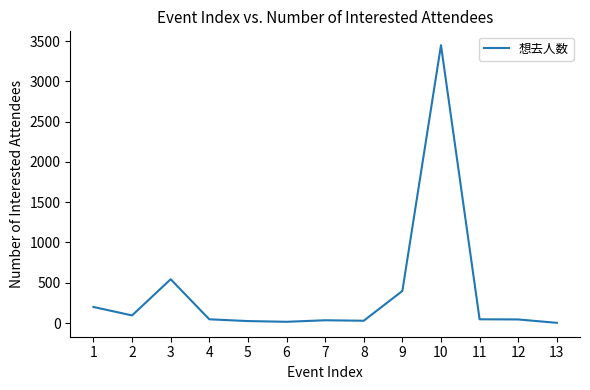

Between 1 and 6, which is larger?

1